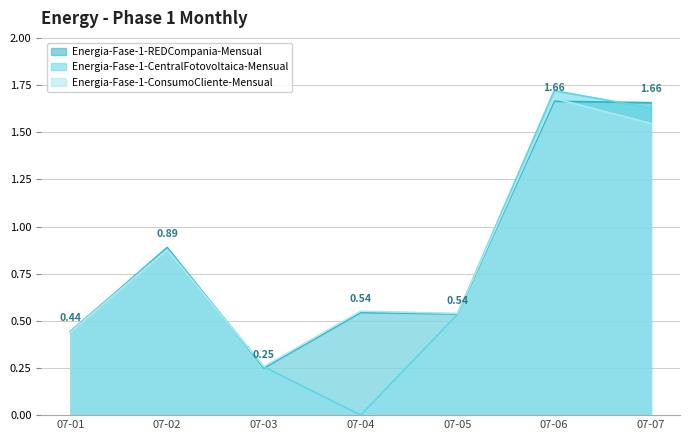

Reading left to right, extract all data points from this chart.

Energia-Fase-1-REDCompania-Mensual: 0.4	0.9	0.2	0.5	0.5	1.7	1.7
Energia-Fase-1-CentralFotovoltaica-Mensual: 0.4	0.9	0.3	0.0	0.5	1.7	1.6
Energia-Fase-1-ConsumoCliente-Mensual: 0.4	0.9	0.3	0.6	0.5	1.7	1.5